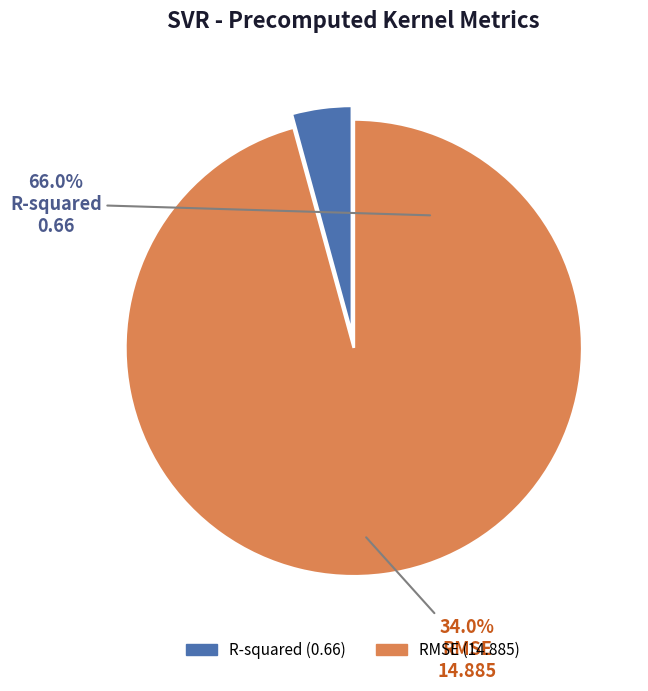

Between RMSE and R-squared, which is larger?

RMSE